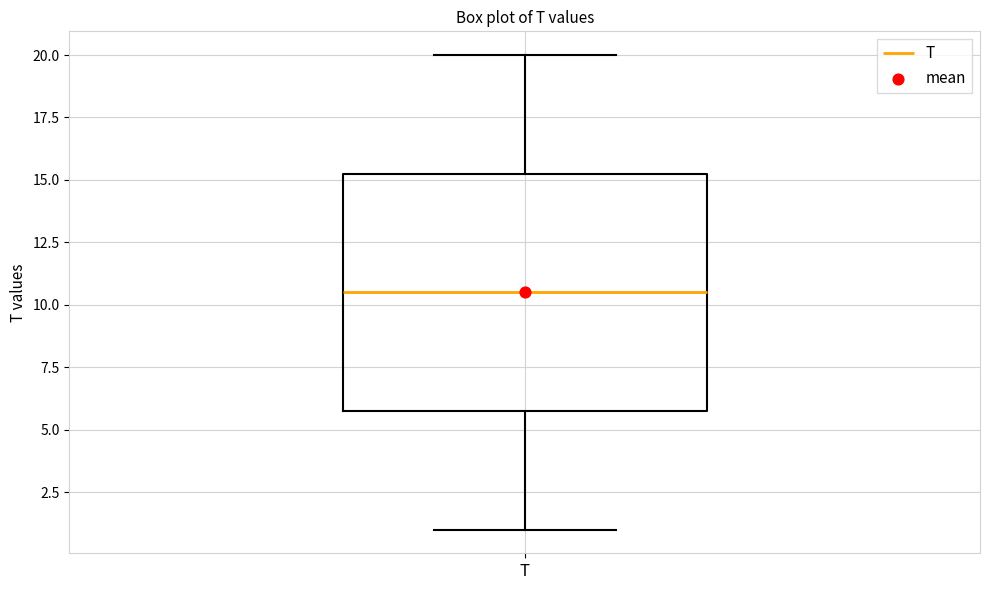

Transcribe this box plot: give where the median line is, the range the box spans, and where the two whiskers end, as read against the y-axis. The values are not printed on the chart, so give them approximately, as read against the axis.

median 10.5, box 6.0 to 15.5, whiskers 1.0 to 20.0